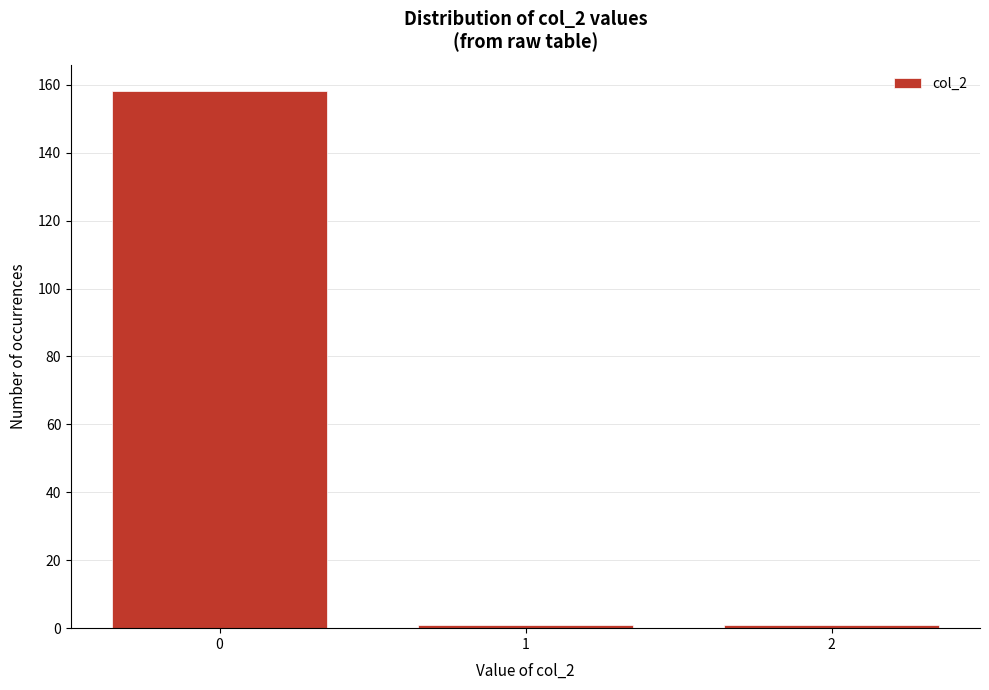

Reading right to left, what are all the values shown in this chart?

2=1	1=1	0=158